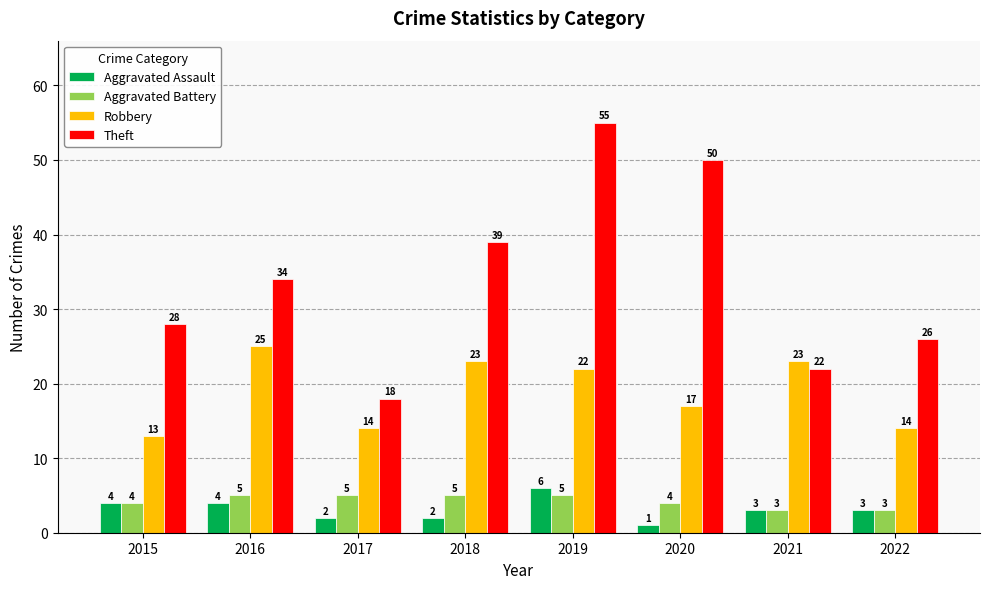

At which category is the sum across all series the highest?

2019